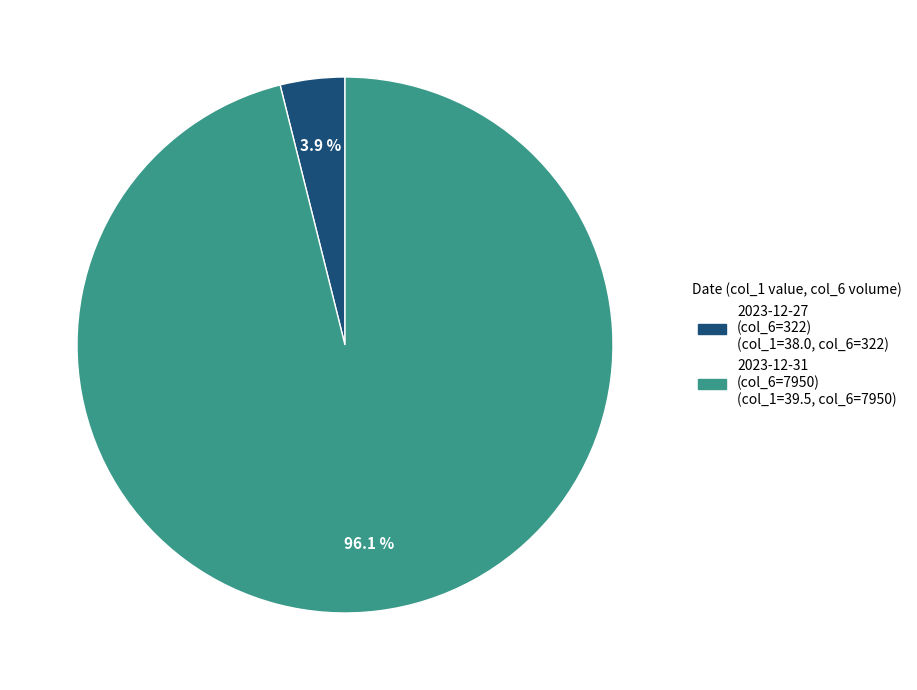

Is there any slice that represents more than half of the pie?

Yes